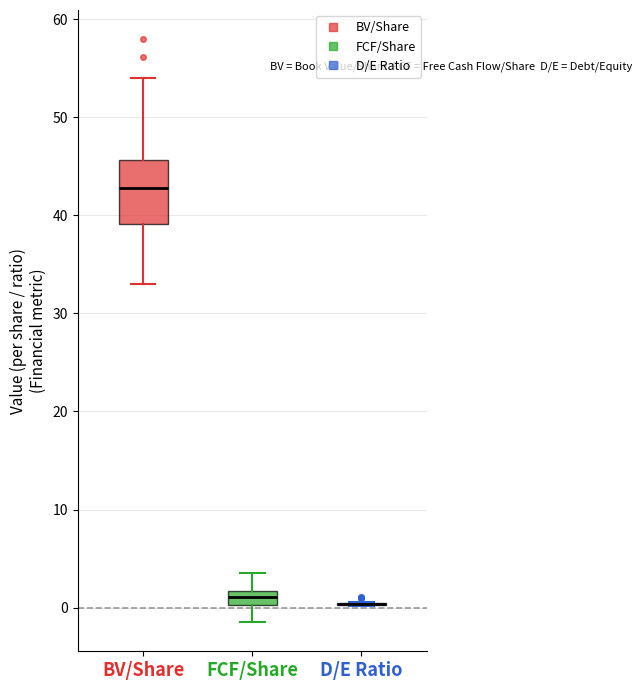

Which box is the tallest, from its lower edge to its upper edge?

BV/Share